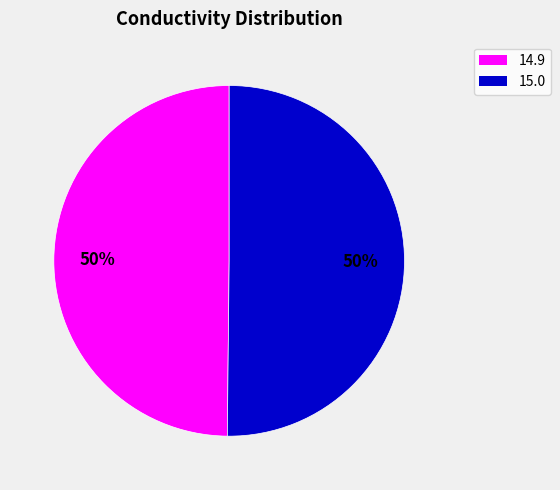

True or false: 14.9 accounts for 57% of the total.

False